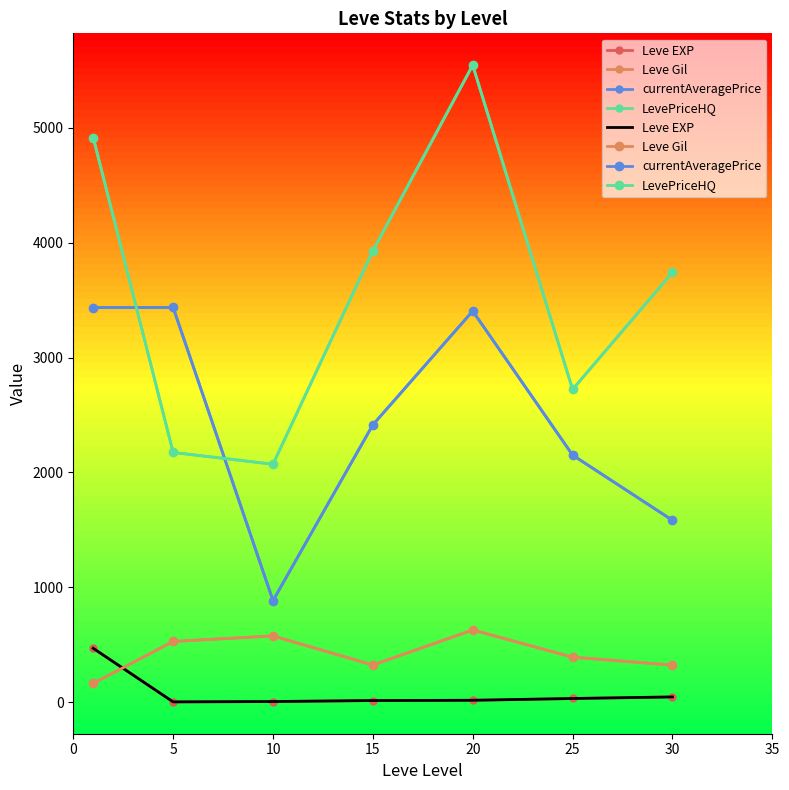

True or false: Leve EXP and Leve Gil cross at least once.

True